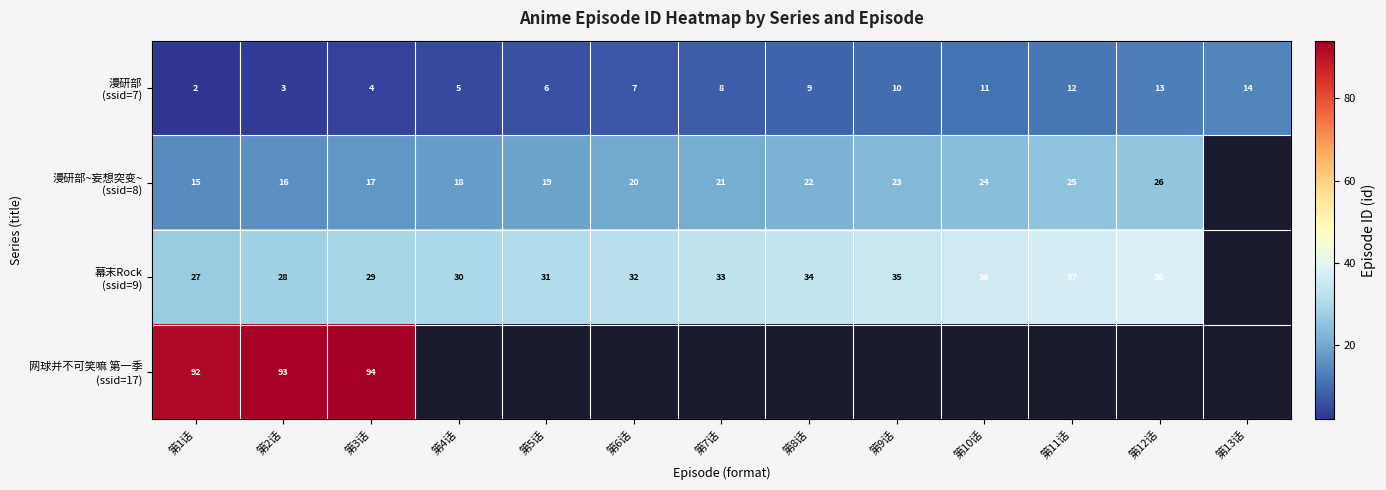

What is the difference between the highest and lowest values at 第1话?

90